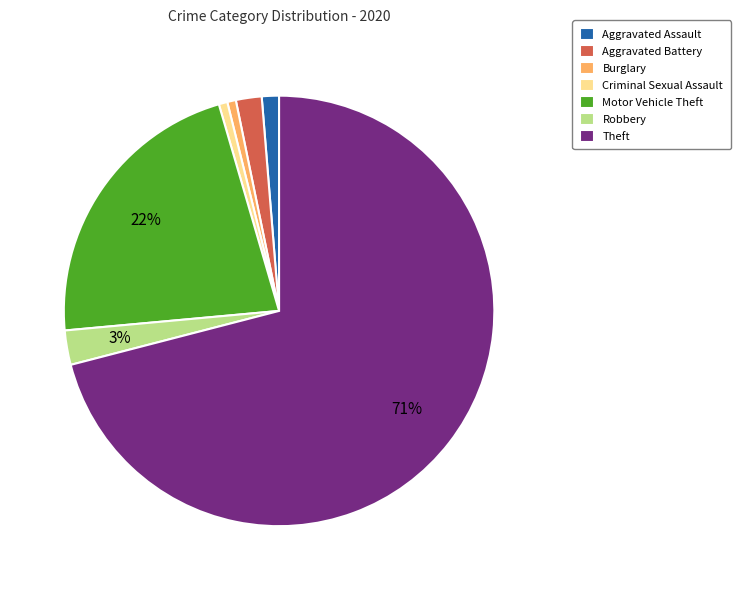

To the nearest percent, what percentage of the pie is Burglary?

1%